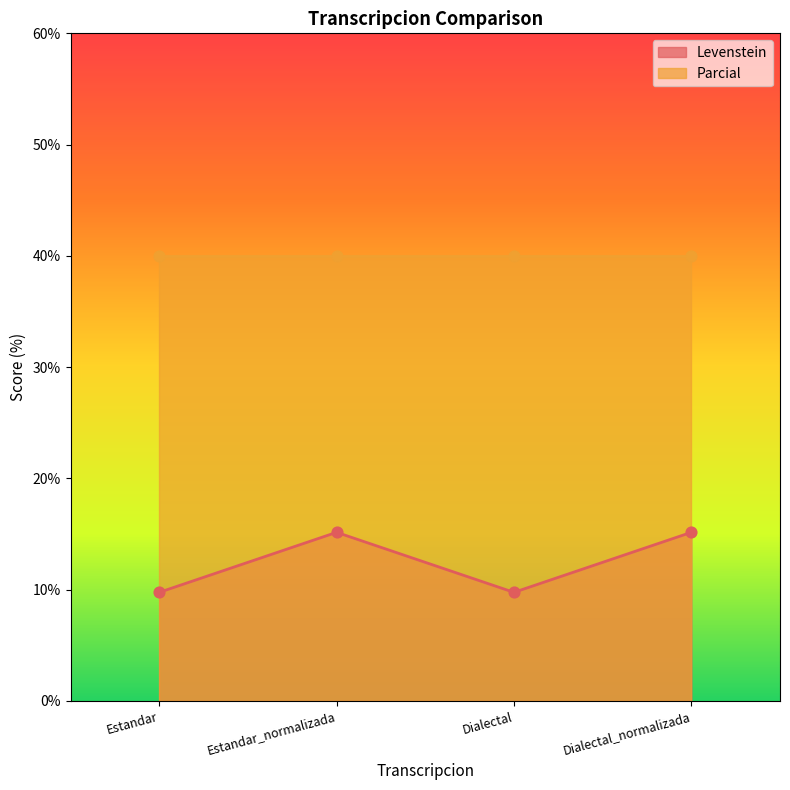

What is the change in value from Estandar_normalizada to Dialectal?

-5.4